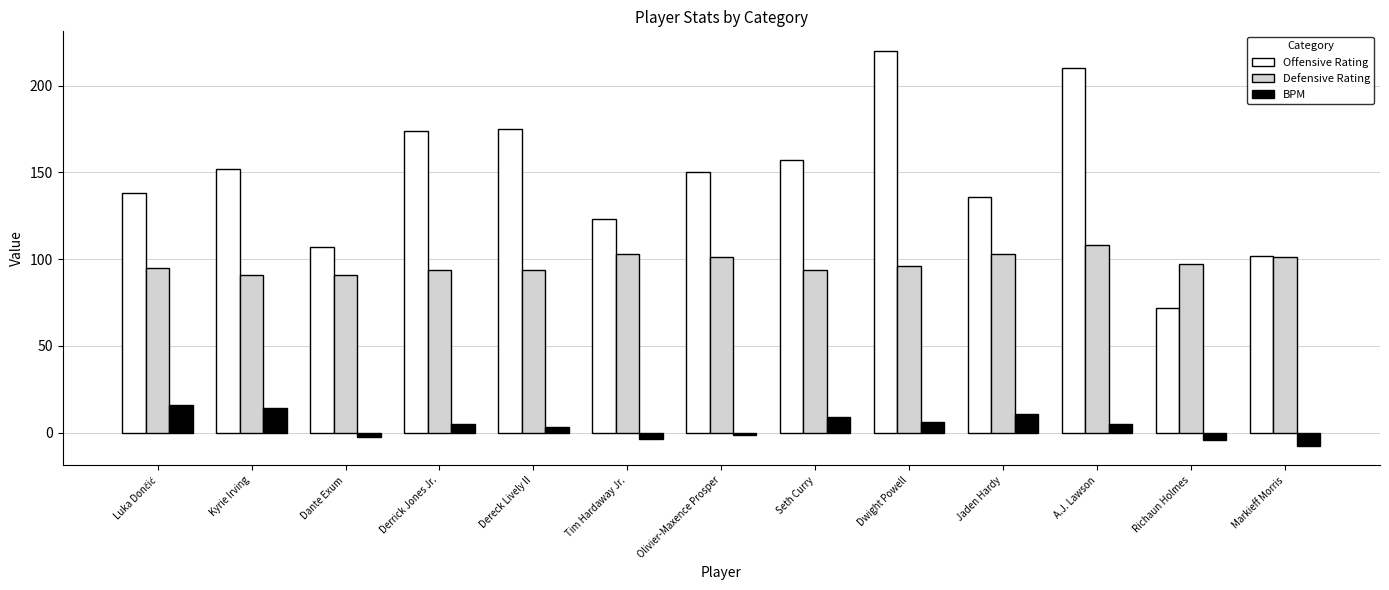

What is the approximate value of Defensive Rating at Kyrie Irving?

91.0